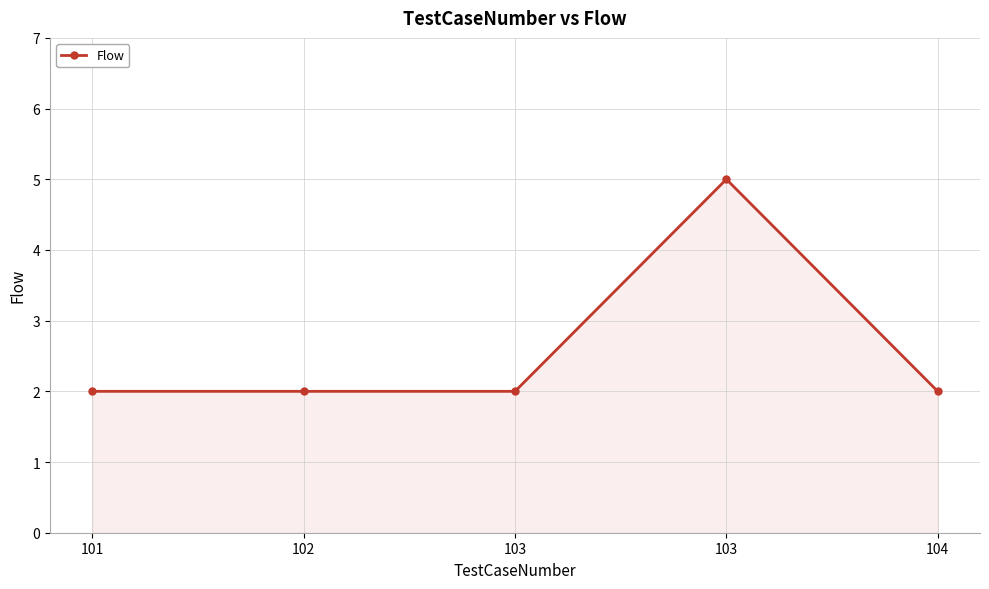

How many values are between 2 and 3?

4